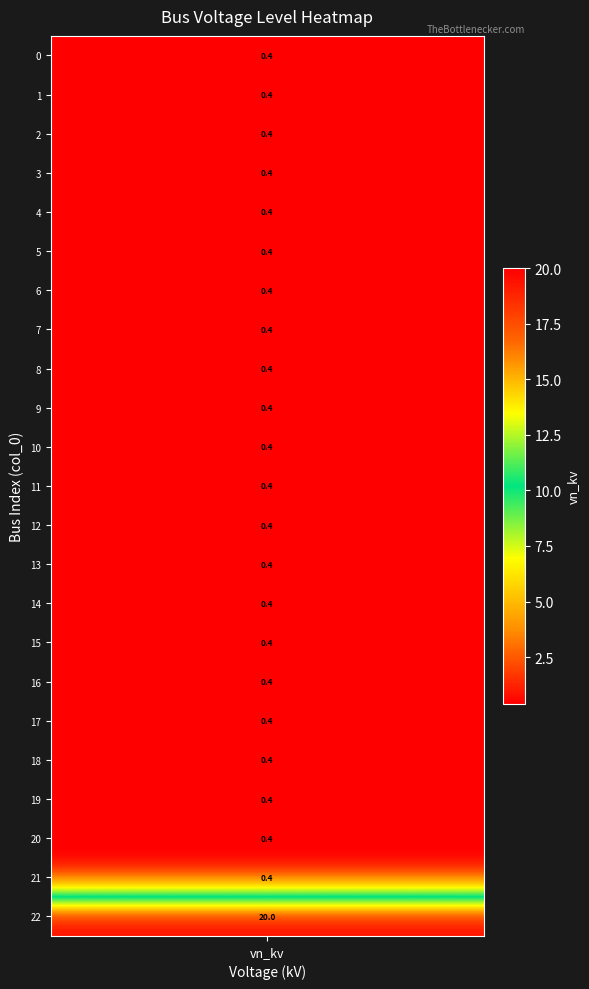

What is the approximate value at 18?

0.4